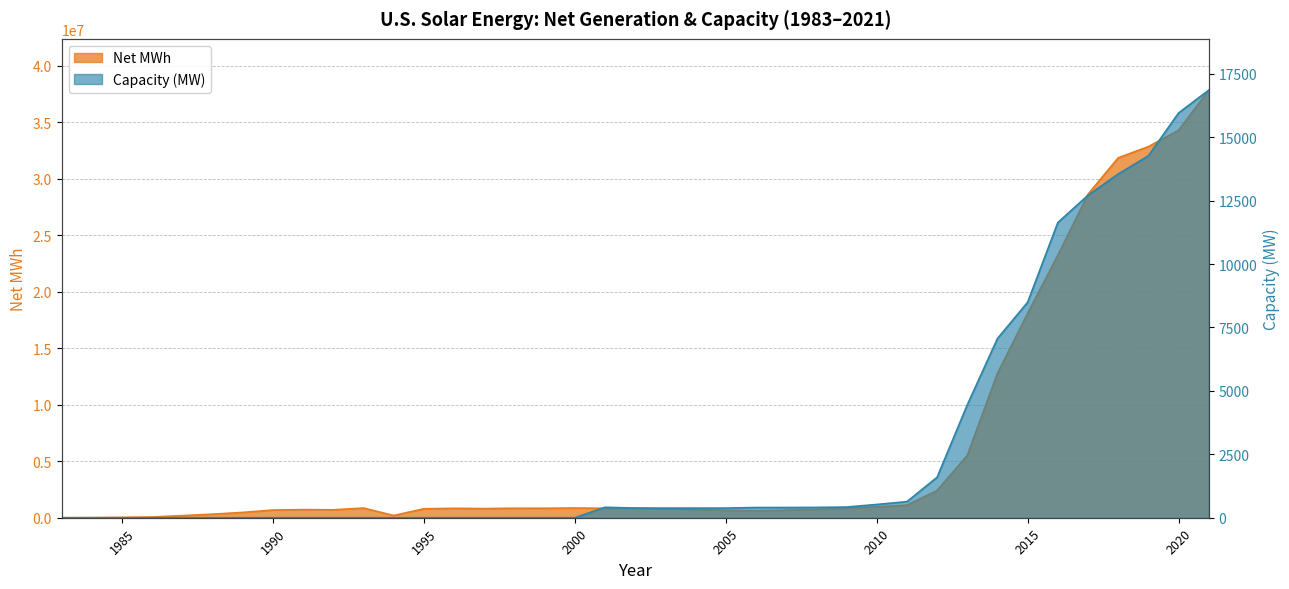

True or false: Net MWh and Capacity (MW) cross at least once.

False